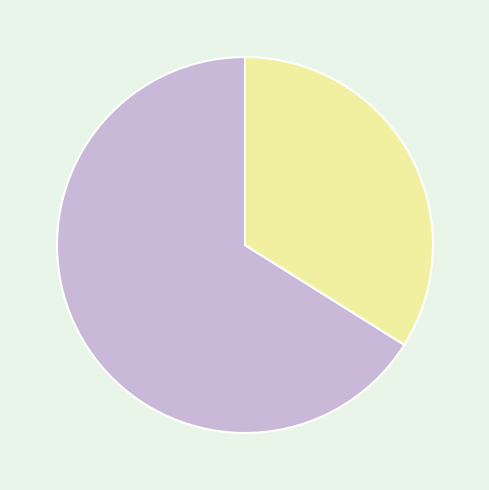

Is it true that 与毛茶干赵司法游东湖四首 其三 is 66% of the pie?

True